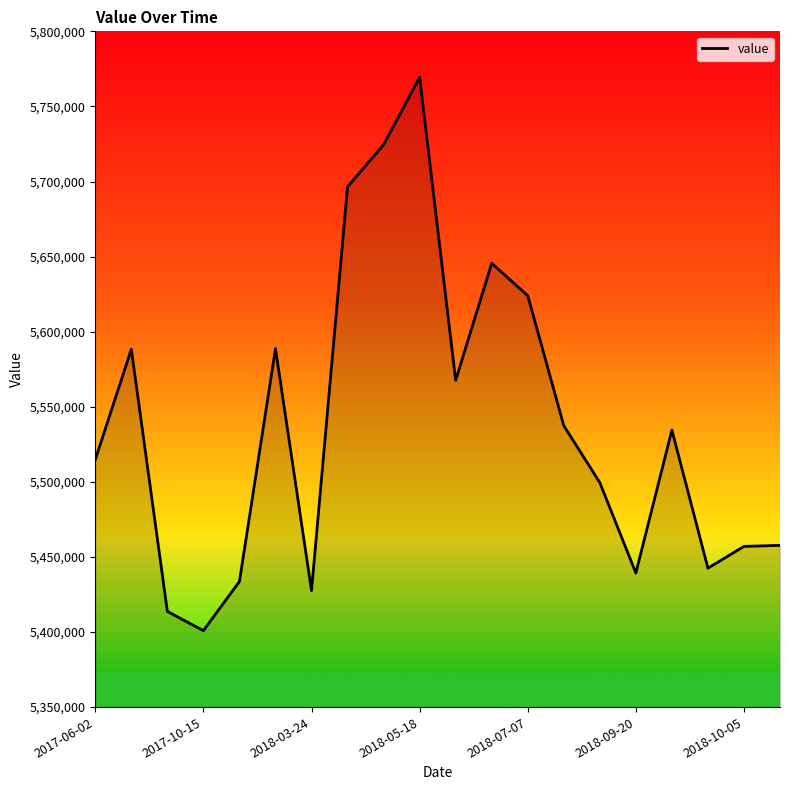

What is the difference between the maximum and minimum values?

368500